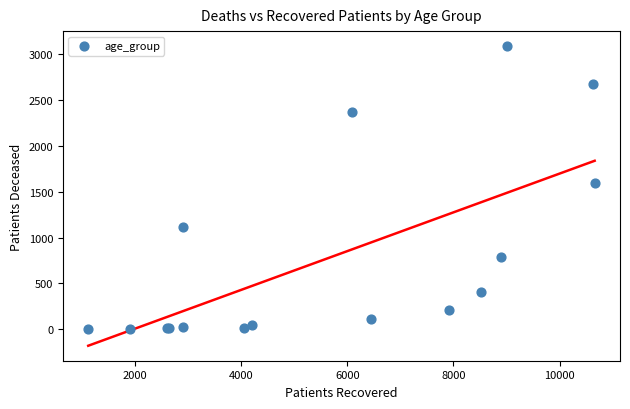

What Y value in the scatter plot is closest to 1547?

1591